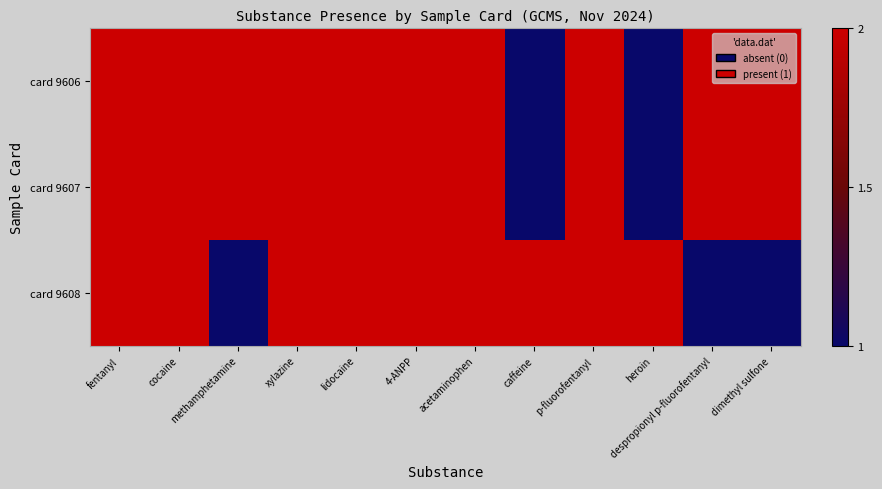

What is the total value across all series at despropionyl p-fluorofentanyl?

5